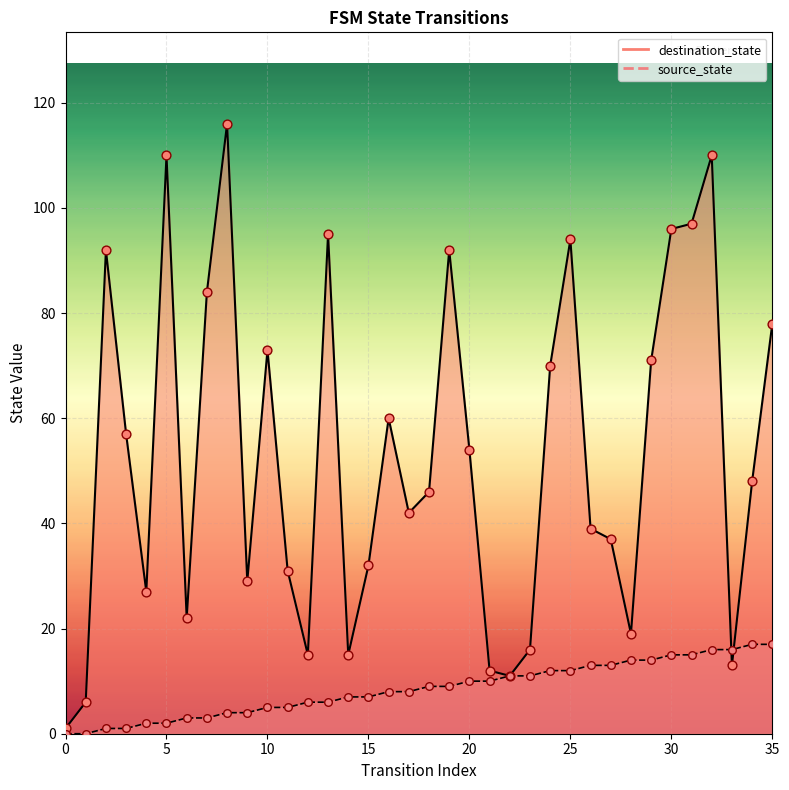

Which series reaches the maximum Y coordinate?

destination_state (points)